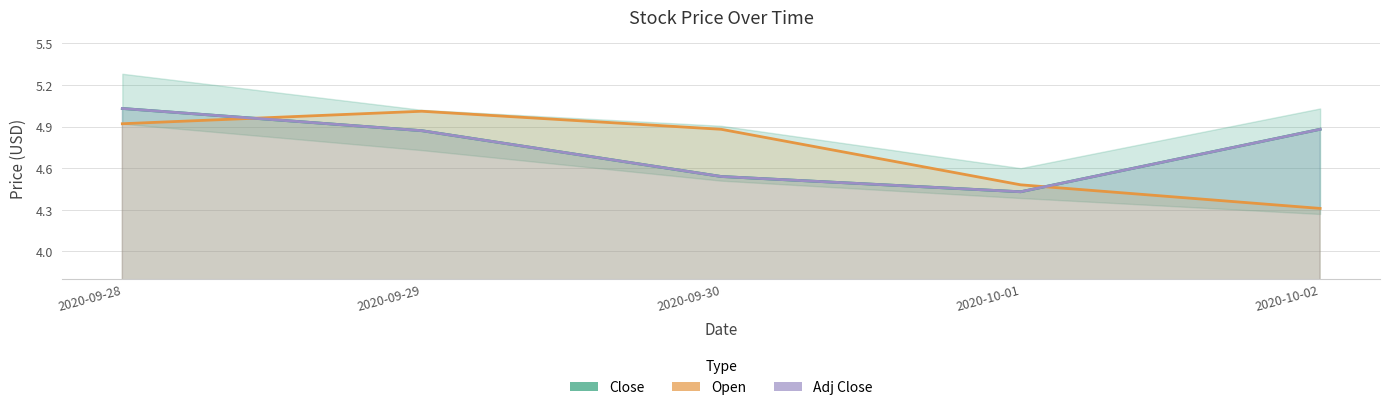

Does the chart display data point markers on the line(s)?

No